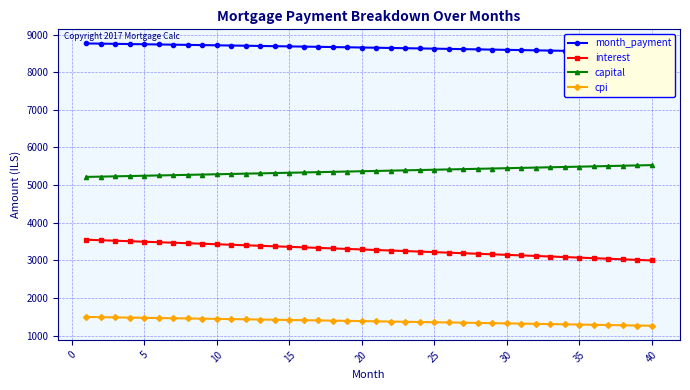

Which series has the largest range (max minus min)?

interest